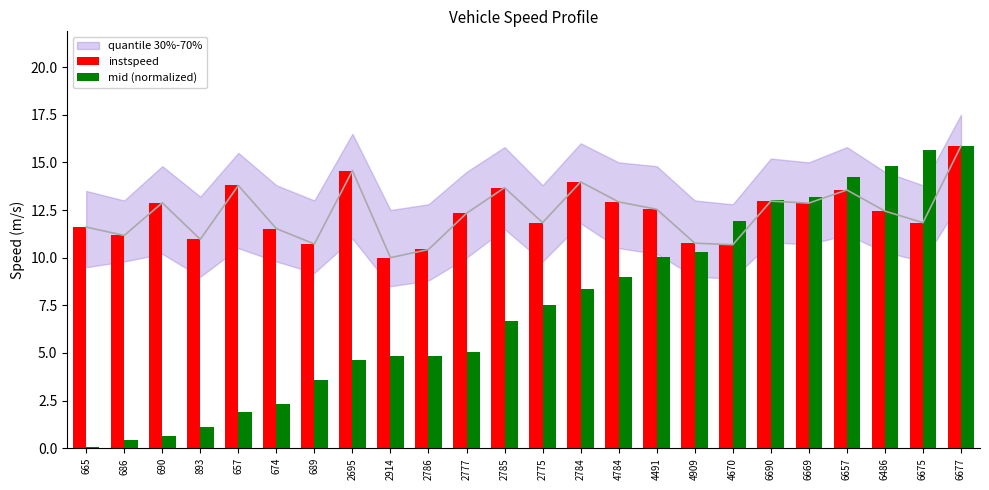

What is the difference between the instspeed values at 2777 and 6690?

0.6